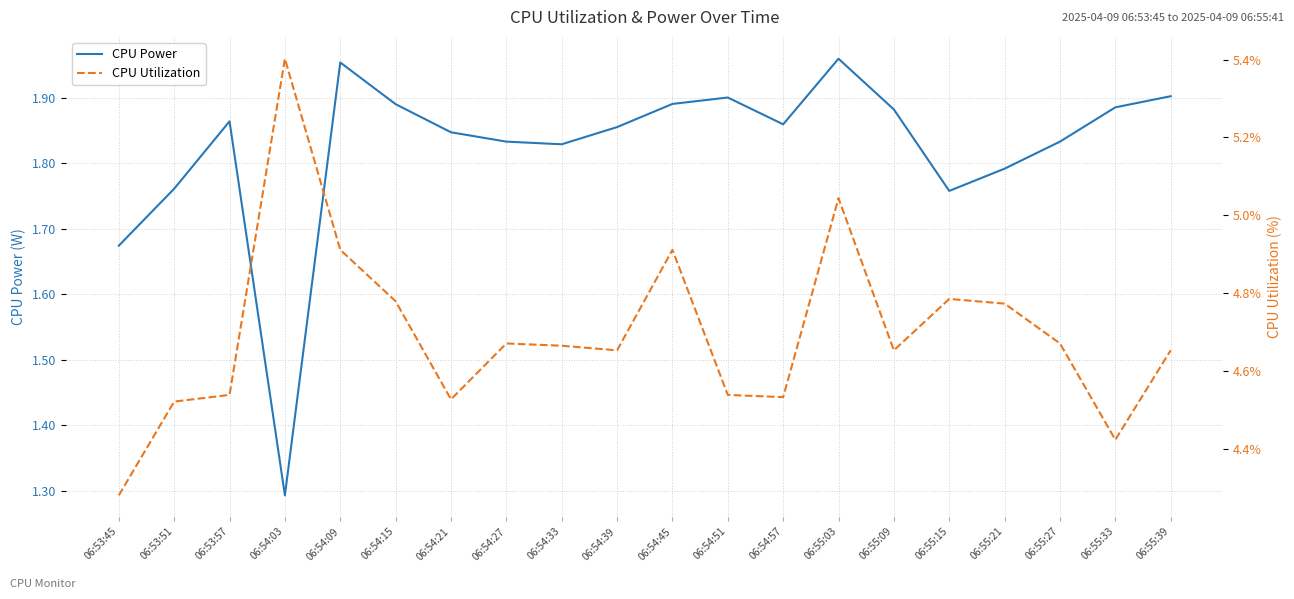

What value does the CPU Utilization series have at 06:54:51?

4.5